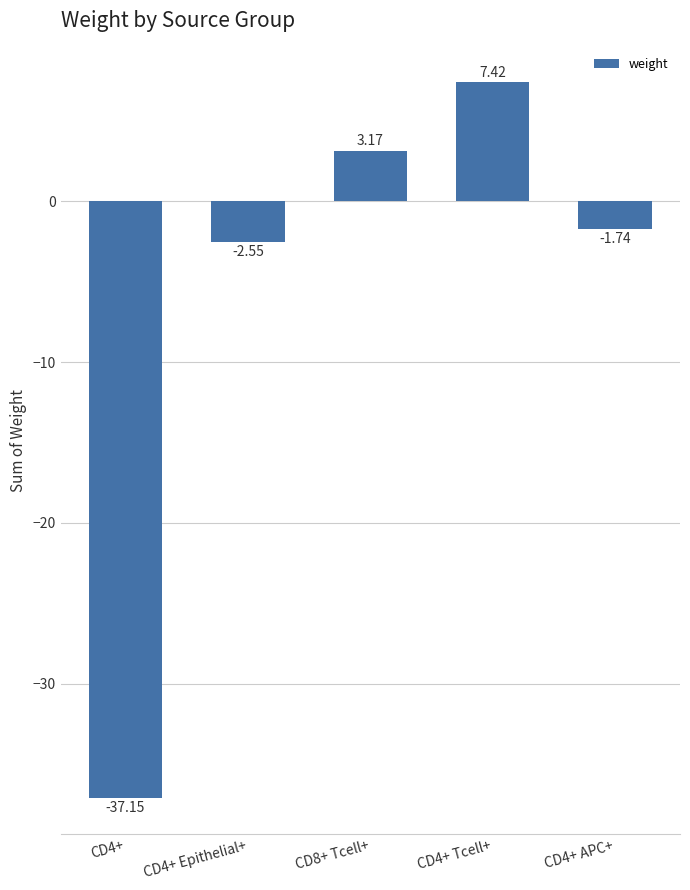

Between CD4+ APC+ and CD4+ Epithelial+, which is larger?

CD4+ APC+